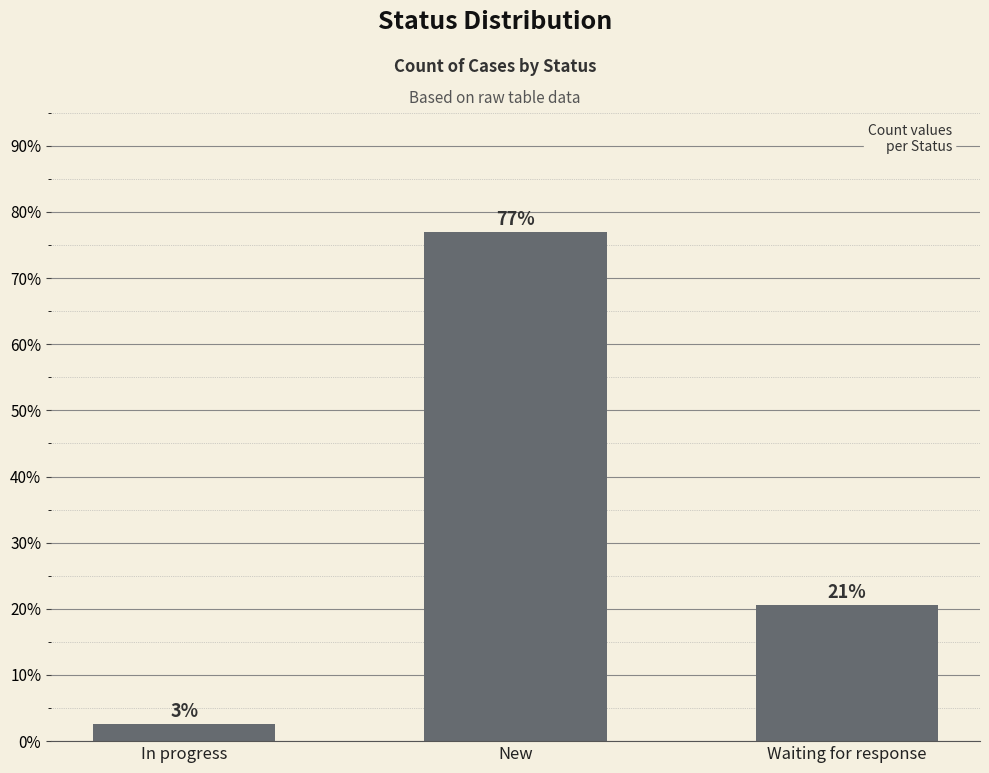

What is the sum of all values?

100.0